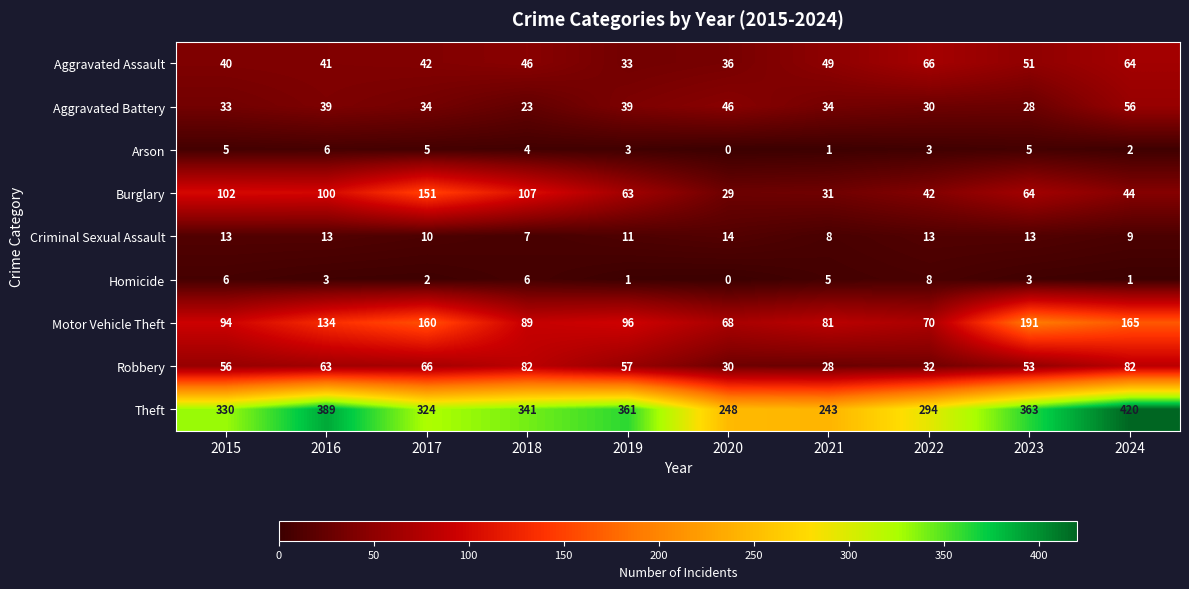

What is the minimum value for Motor Vehicle Theft?

68